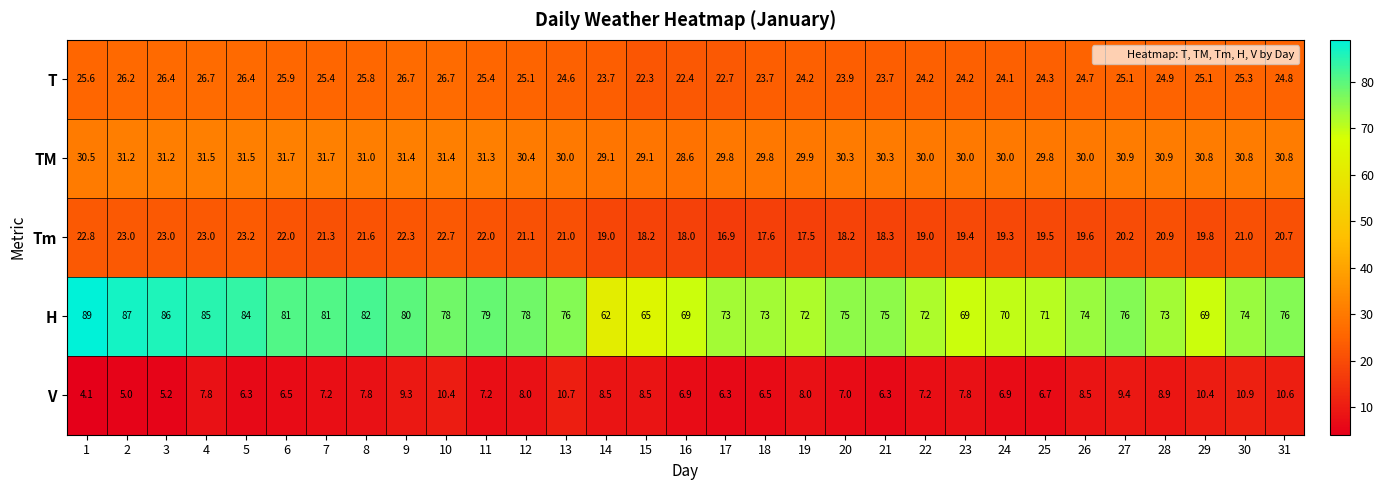

How many distinct data groups are displayed?

5